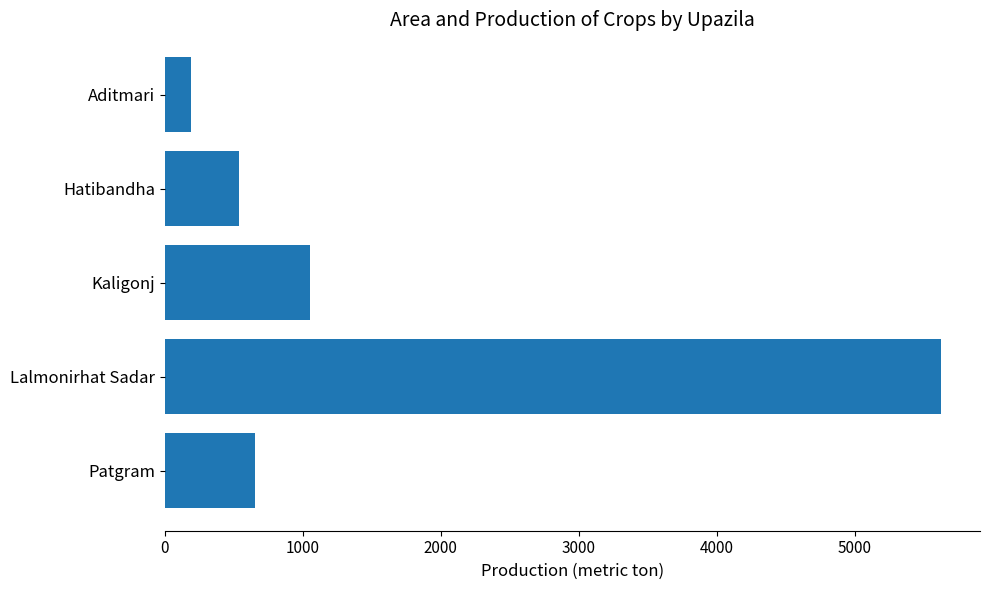

List the labels in order of value, largest first.

Lalmonirhat Sadar, Kaligonj, Patgram, Hatibandha, Aditmari